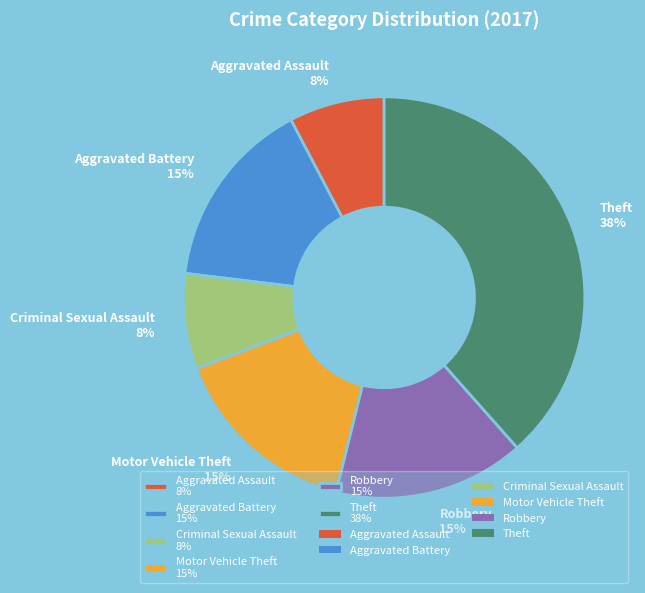

Is it true that Motor Vehicle Theft 15% is 15% of the pie?

True